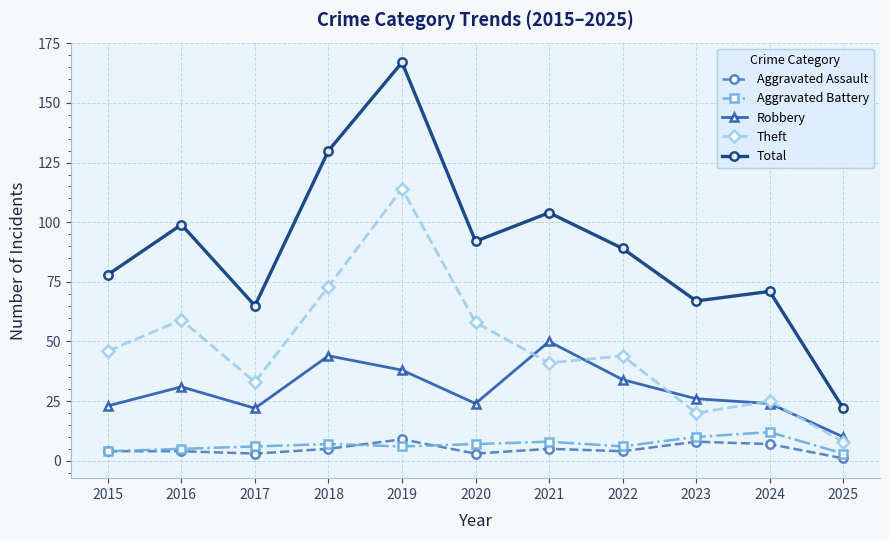

How many data points does each series have?

11